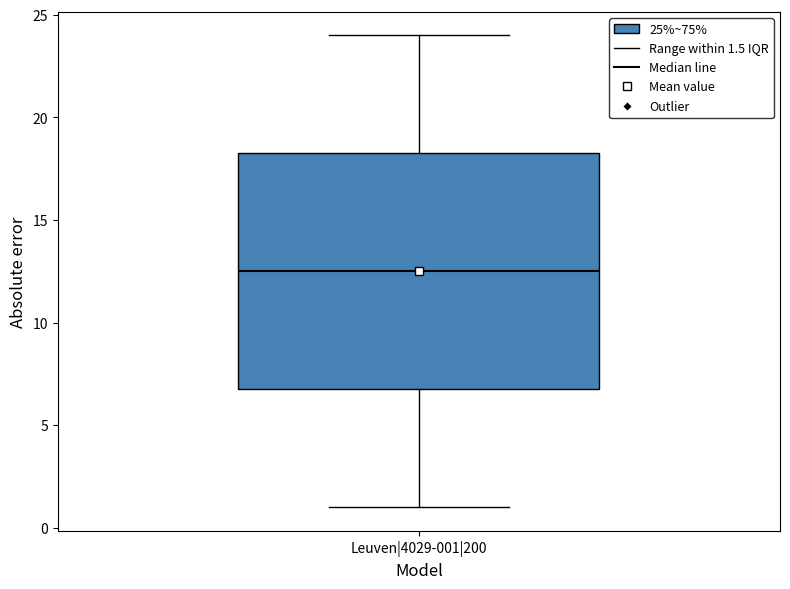

Read this box plot against the y-axis: the position of the median line, the range covered by the box, and the ends of both whiskers. The values are not printed on the chart, so give them approximately, as read against the axis.

median 12.5, box 7.0 to 18.5, whiskers 1.0 to 24.0